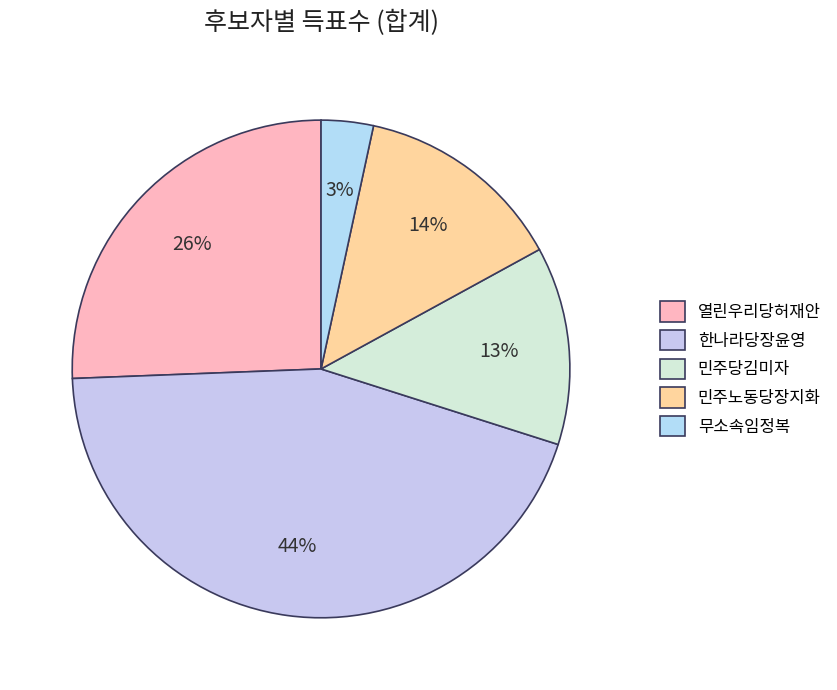

What is the smallest slice in the pie chart?

무소속임정복